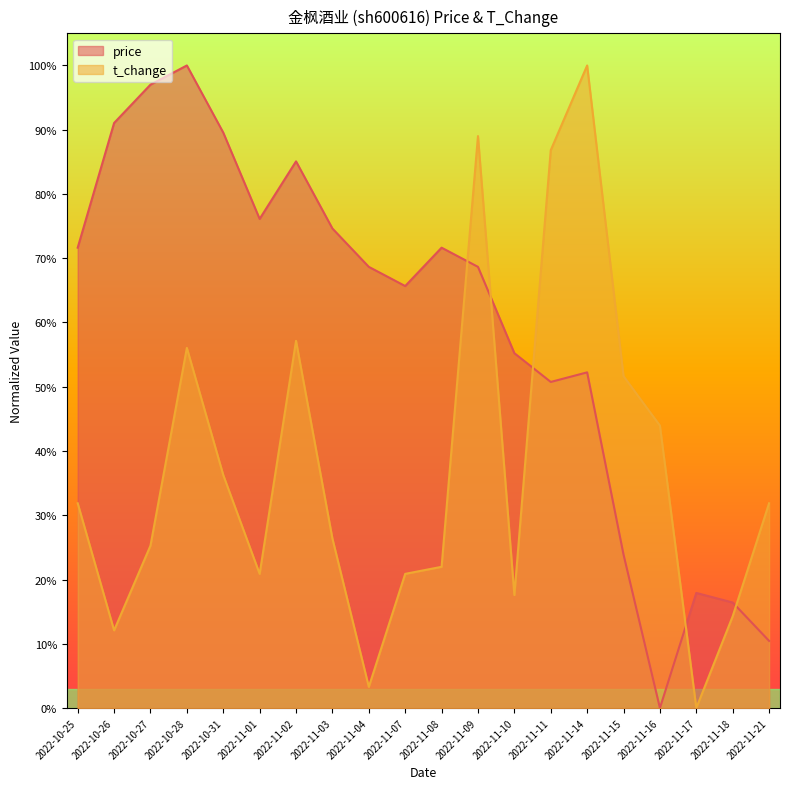

Reading left to right, transcribe all the data shown in this chart.

price: 0.7	0.9	1.0	1.0	0.9	0.8	0.9	0.7	0.7	0.7	0.7	0.7	0.6	0.5	0.5	0.2	0.0	0.2	0.2	0.1
t_change: 0.3	0.1	0.3	0.6	0.4	0.2	0.6	0.3	0.0	0.2	0.2	0.9	0.2	0.9	1.0	0.5	0.4	0.0	0.1	0.3